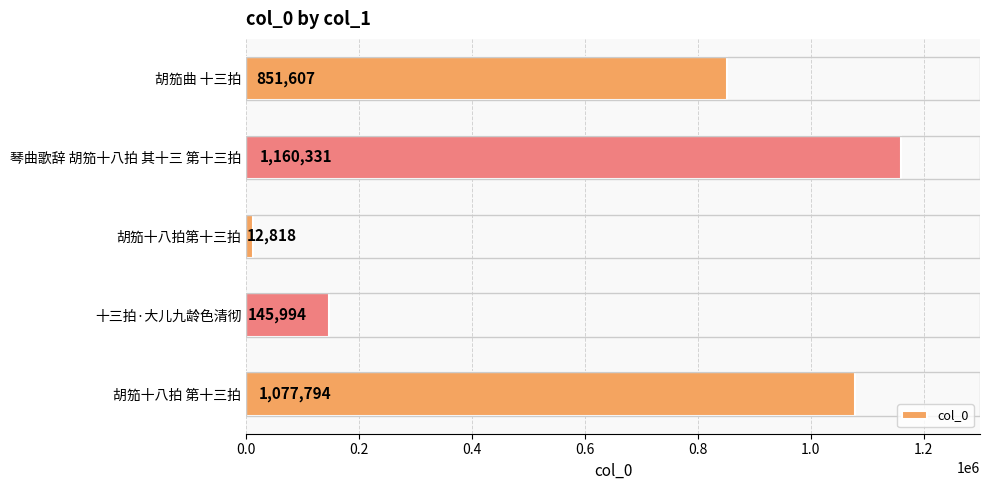

Which category has the highest value across all series?

琴曲歌辞 胡笳十八拍 其十三 第十三拍